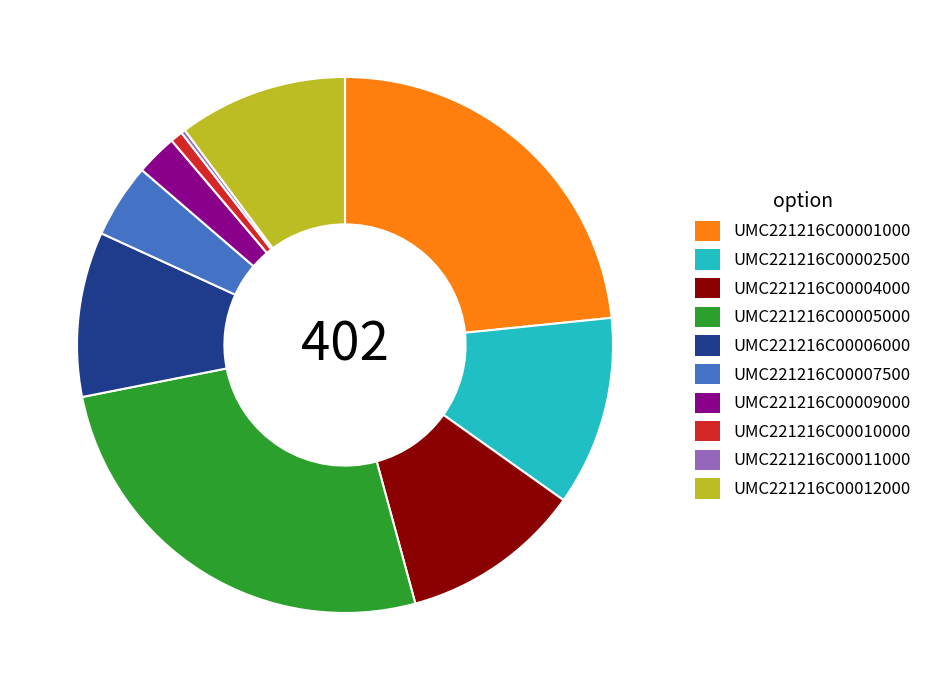

What is the ratio of the value at UMC221216C00004000 to the value at UMC221216C00002500?

1.0